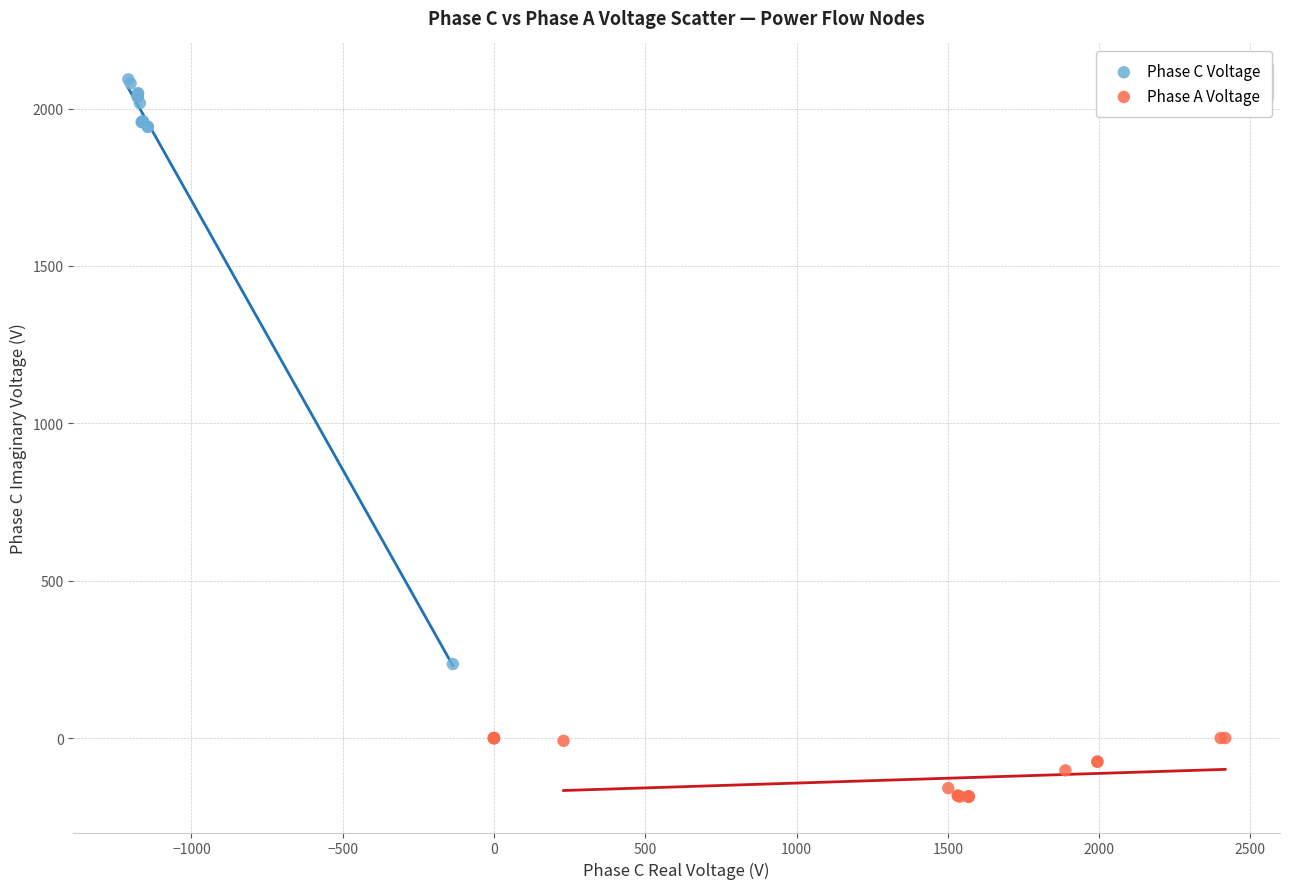

Which series contains the lowest Y value?

Phase A Voltage